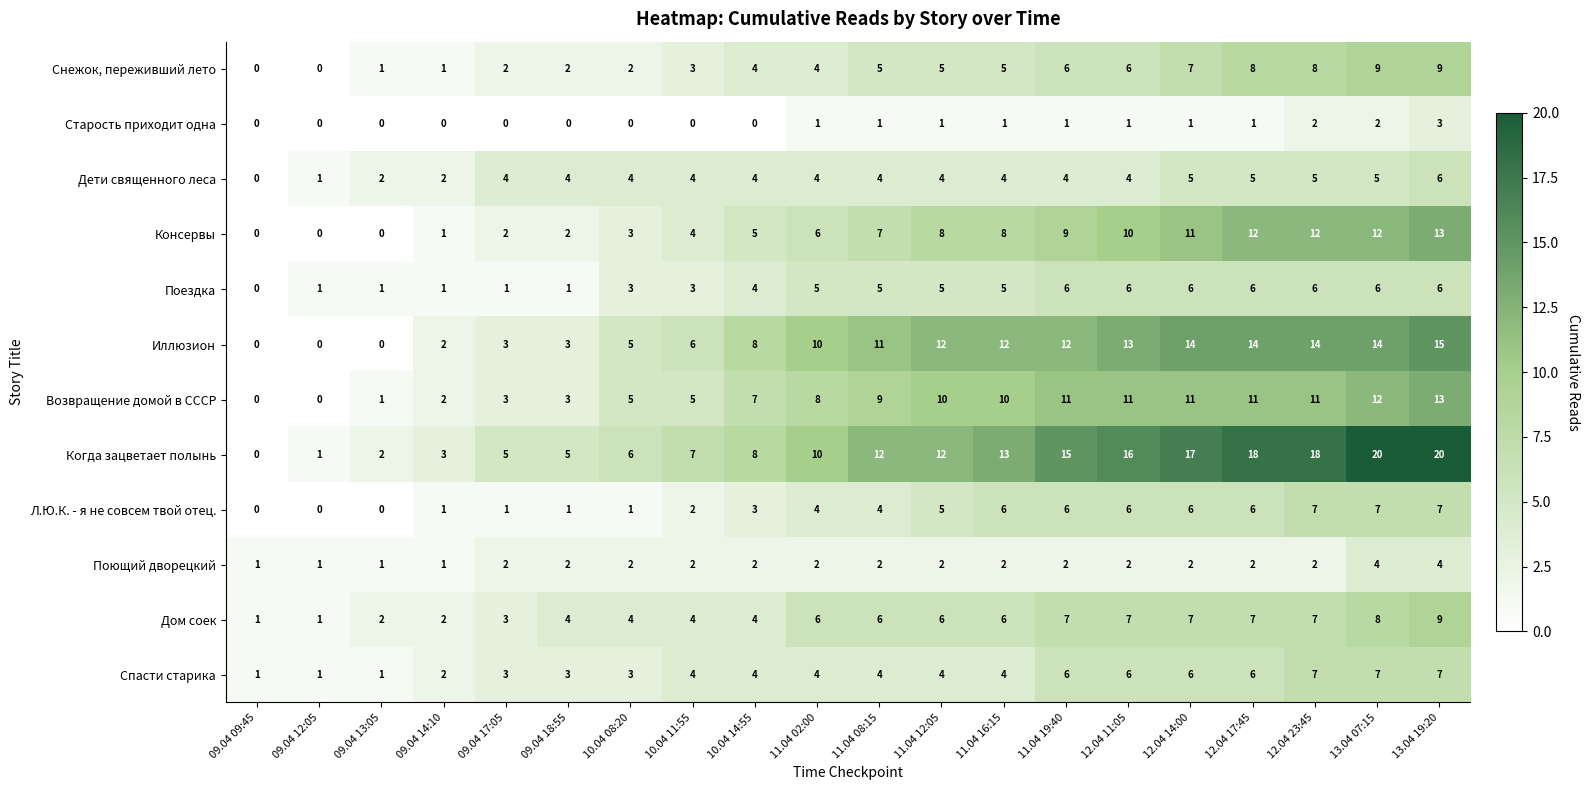

The Спасти старика series shows 2 at 12.04 14:00. True or false?

False